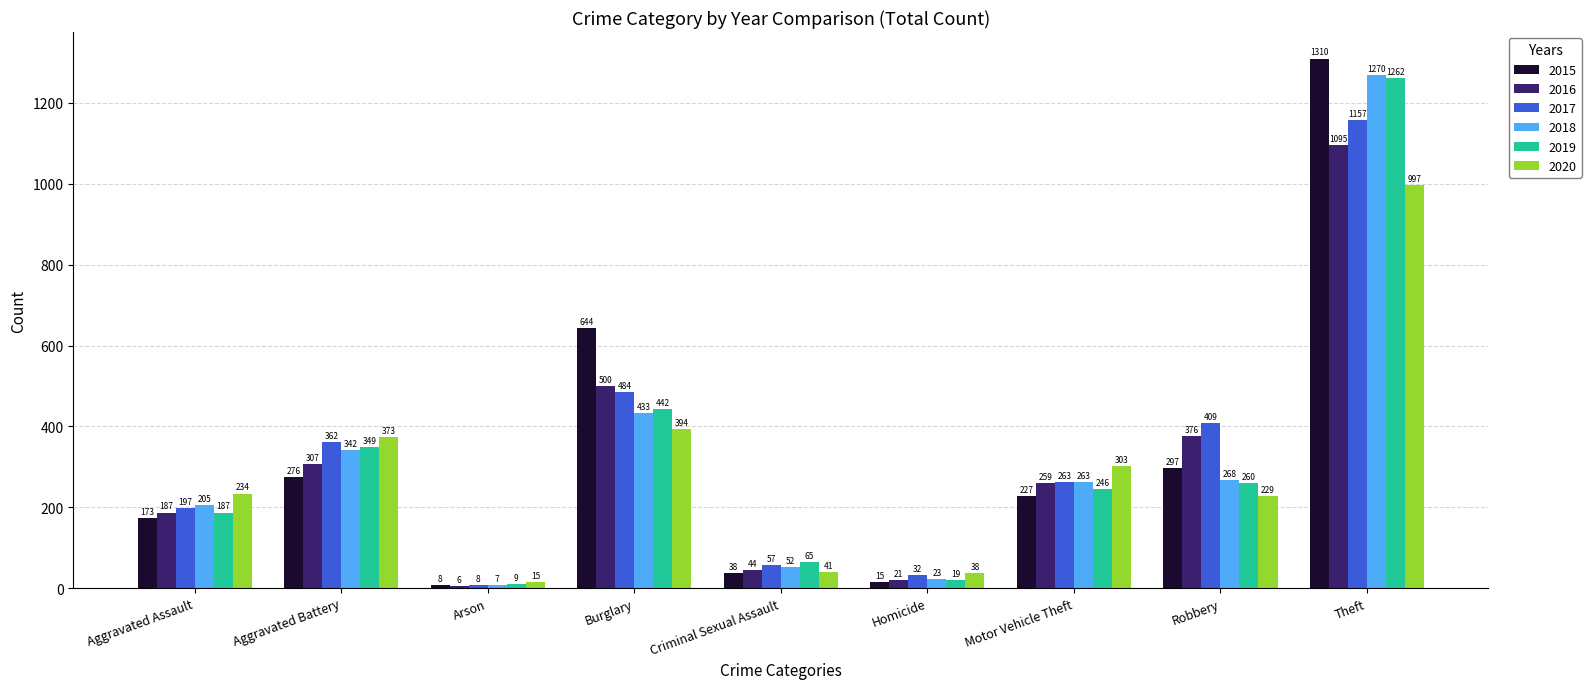

What is the difference between the 2017 values at Homicide and Aggravated Assault?

165